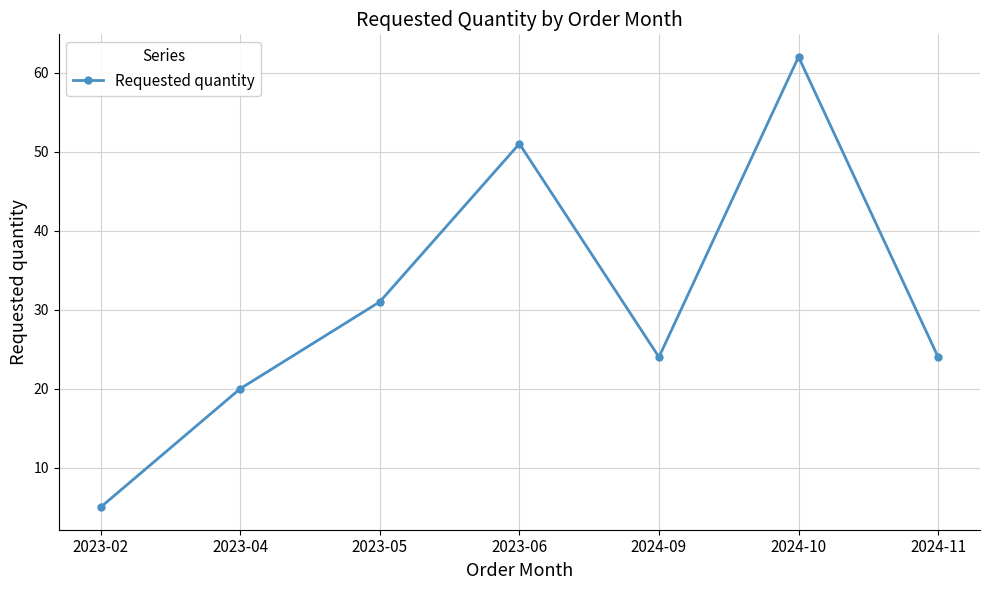

True or false: the data shows 51 at 2023-06.

True